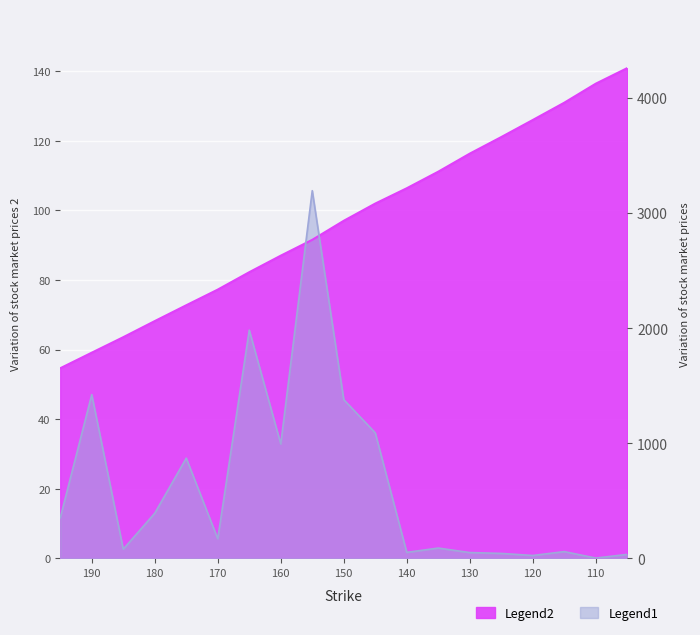

Between 130 and 175, which series saw the biggest shift?

Legend2 (theo Call)